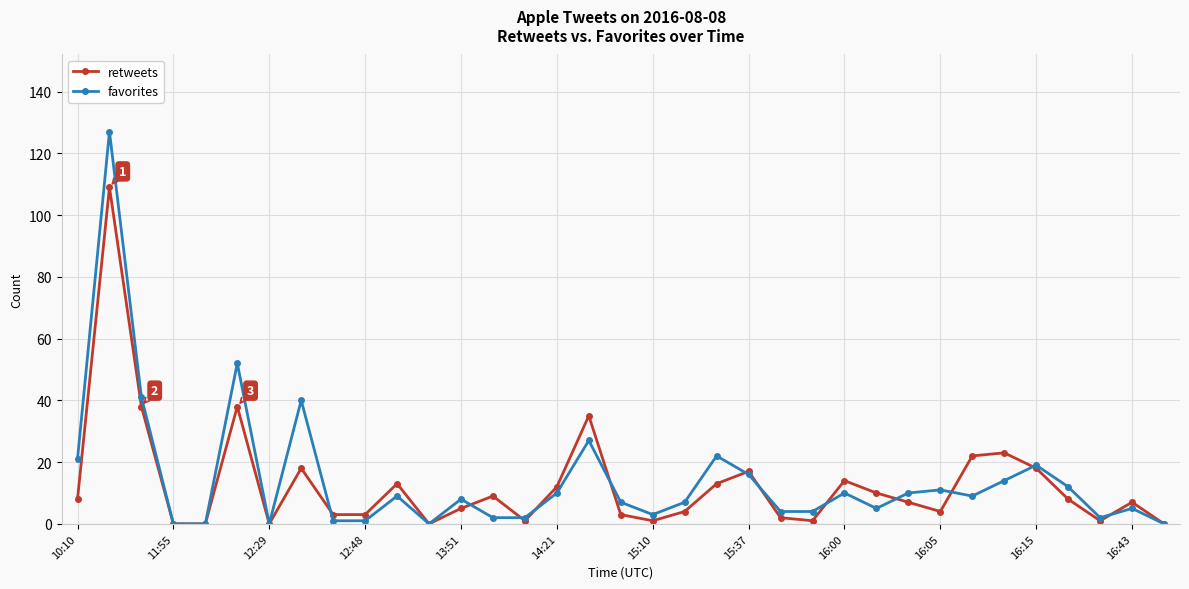

Which series has the widest spread of values?

favorites